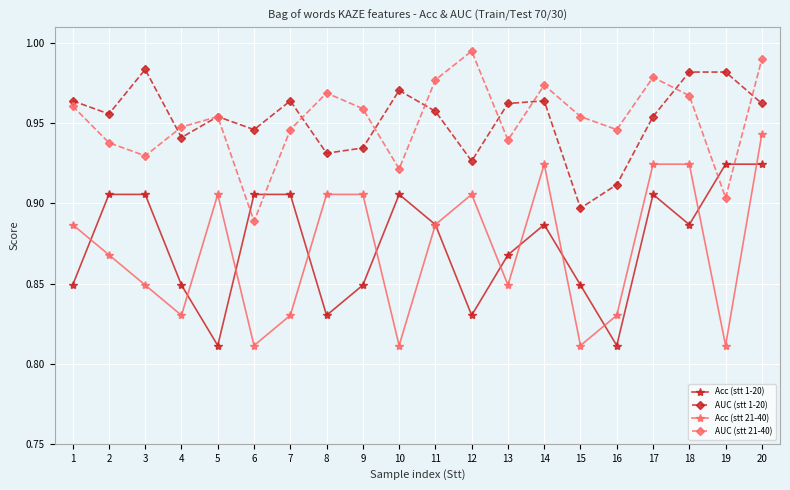

Which series has the largest range (max minus min)?

Acc (stt 21-40)